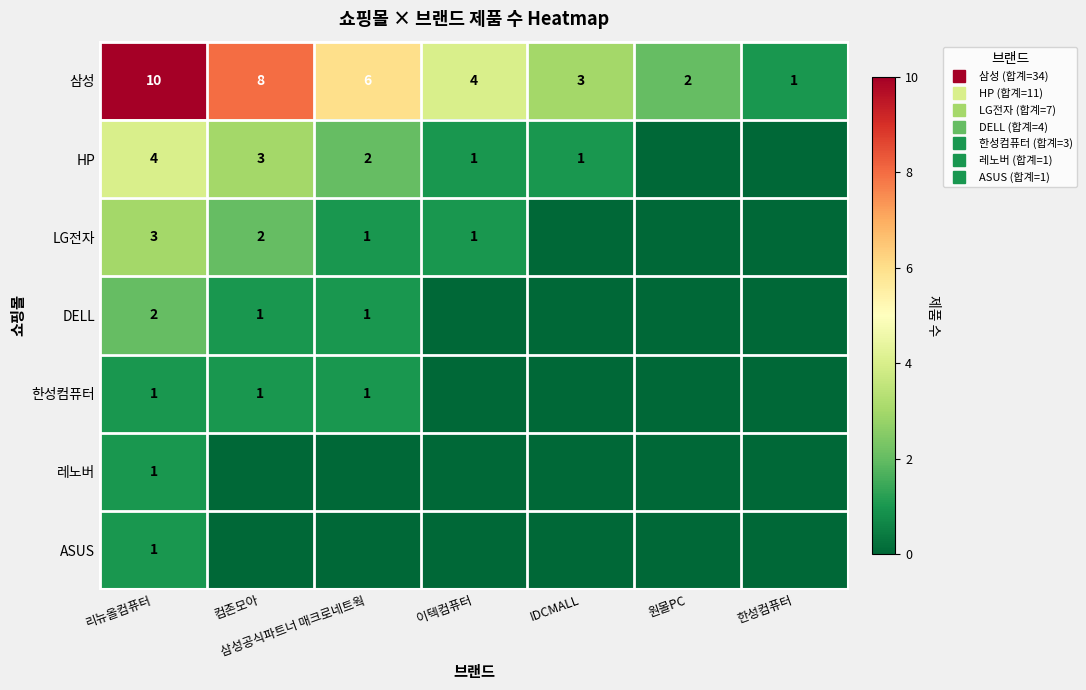

What is the lowest value of the 삼성 series?

1